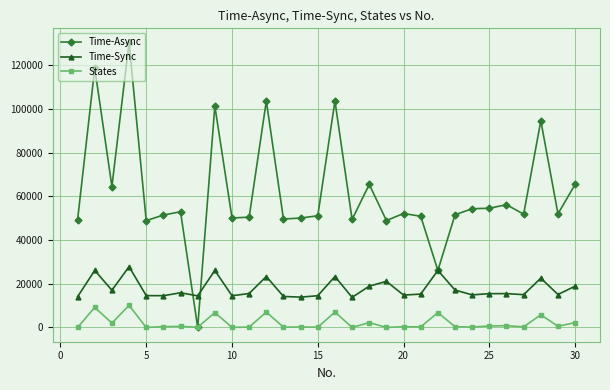

What is the highest value of the Time-Async series?

130460